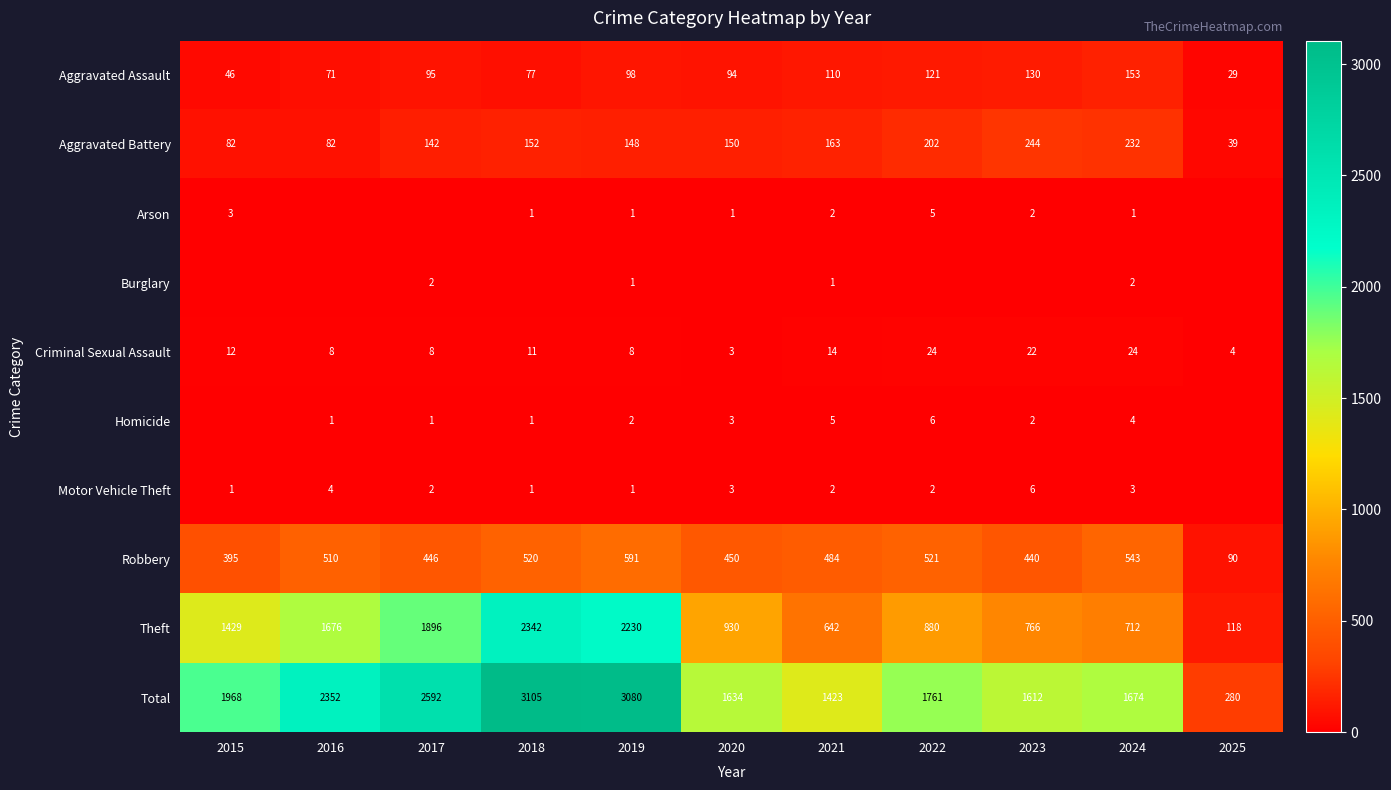

What is the difference between the highest and lowest values at 2021?

1422